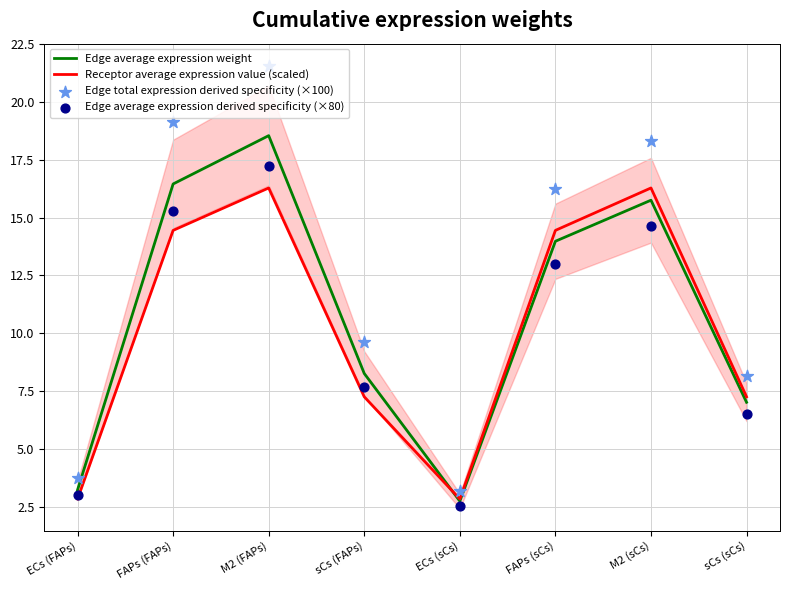

What is the total value across all series at FAPs (sCs)?

57.7